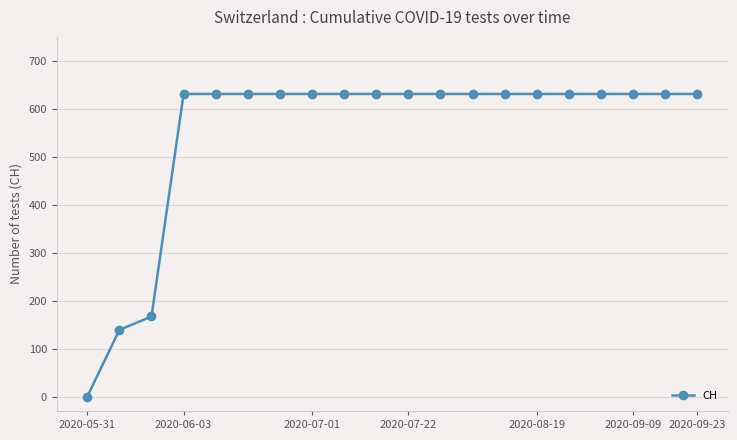

What is the maximum value shown in the chart?

631